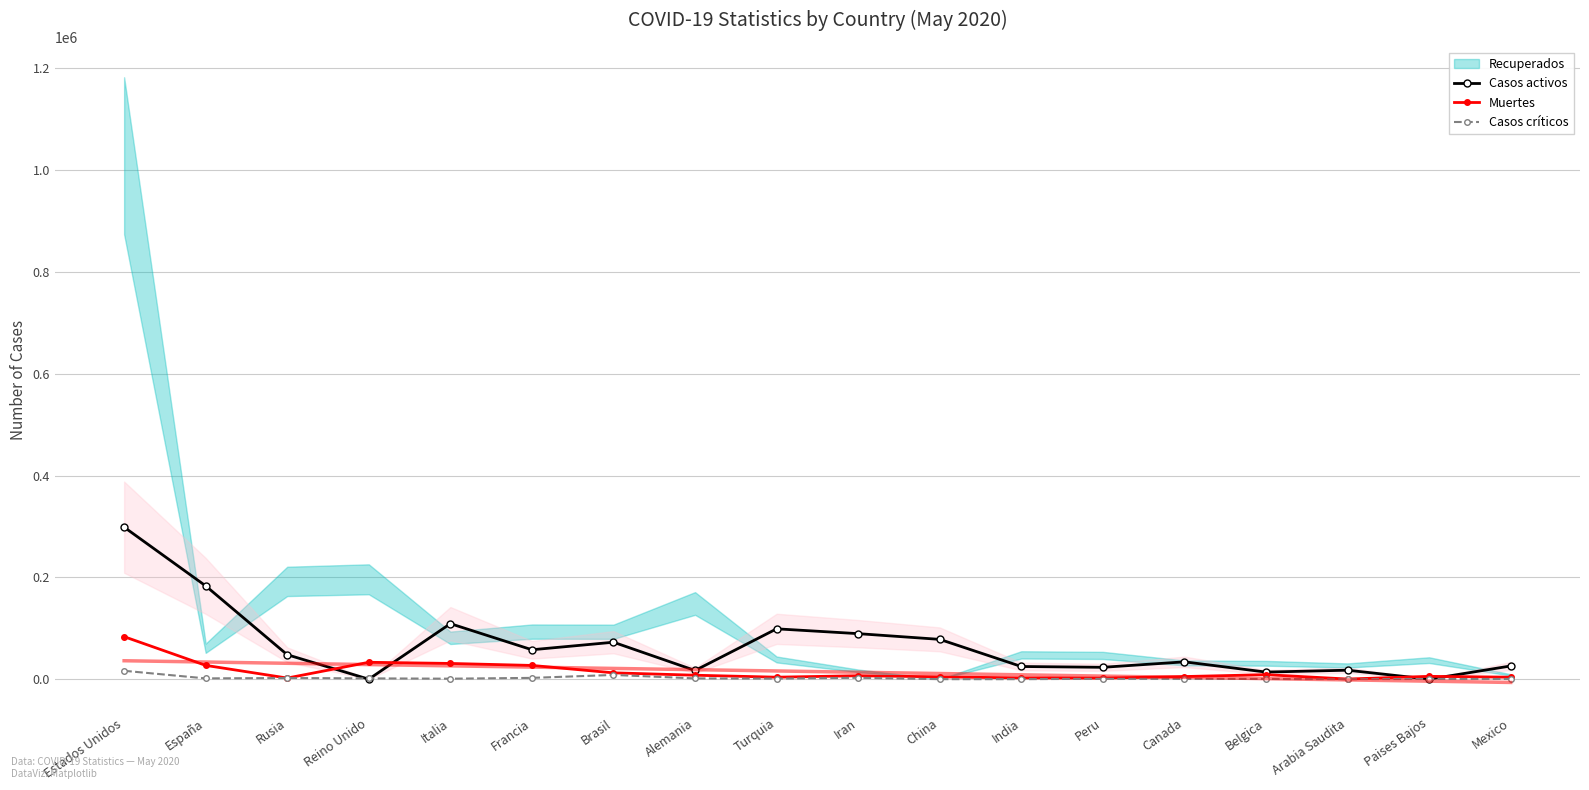

Is the value of Muertes at Paises Bajos greater than the value of Casos activos at España?

No